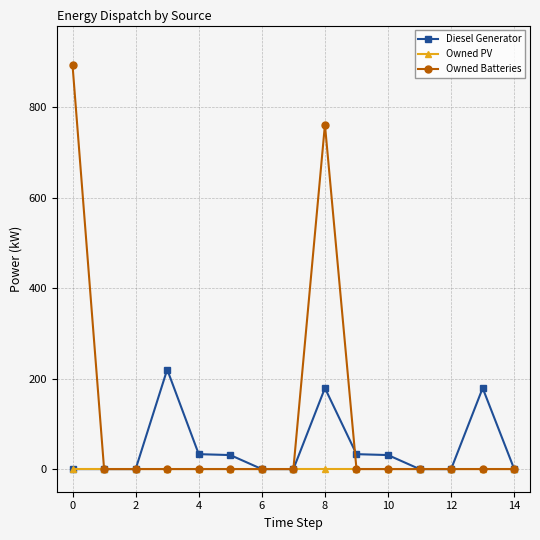

Rank the series by their average value, from lowest to highest.

Owned PV, Diesel Generator, Owned Batteries